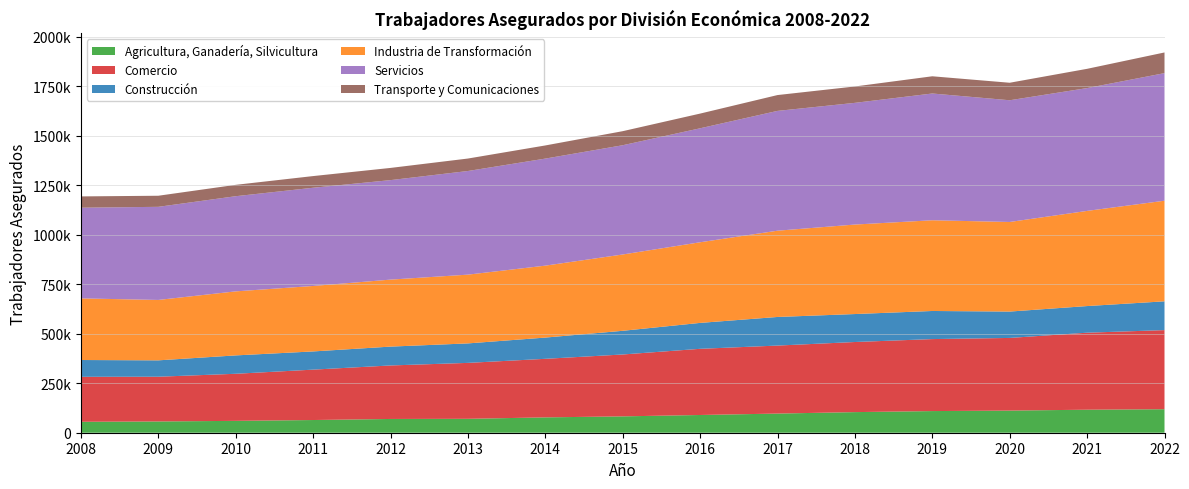

Reading left to right, list all the values displayed in this chart.

Agricultura, Ganadería, Silvicultura: 55193	56869	59914	64139	69492	70246	77509	82606	89558	96726	104065	109333	111767	116251	118708
Comercio: 227223	226002	237810	254521	270255	282499	295797	312586	334254	343480	354114	363625	366999	388949	399607
Construcción: 84833	82685	92801	91919	95205	98394	107248	119587	130890	144472	141254	141943	133149	134547	145346
Industria de Transformación: 311234	305091	323434	330689	338376	347298	363344	385457	407270	435724	452017	458198	452541	480660	508146
Servicios: 458010	470298	480627	496044	502496	523456	540644	551836	575641	605107	614655	640252	614772	620320	644397
Transporte y Comunicaciones: 57078	55965	57424	58951	61629	62952	66390	70979	74255	79961	82734	86968	88417	97255	104444